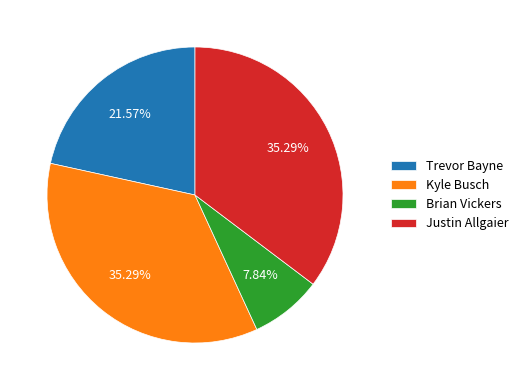

What is the total percentage of Trevor Bayne and Kyle Busch?

56.9%